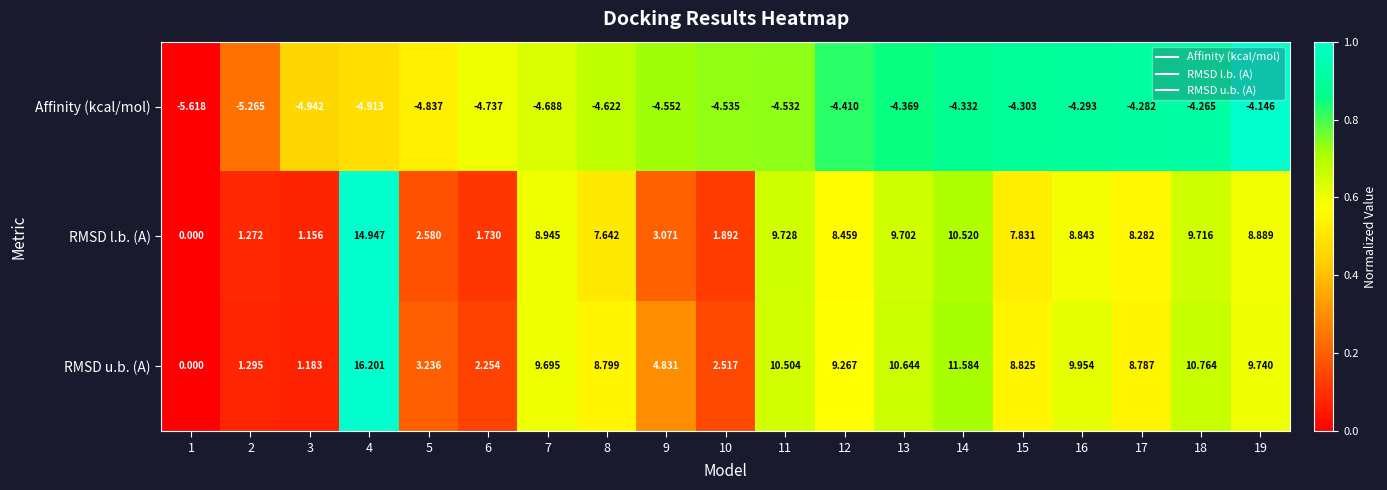

At 9, list the series in order from smallest to largest.

Affinity (kcal/mol), RMSD l.b. (A), RMSD u.b. (A)